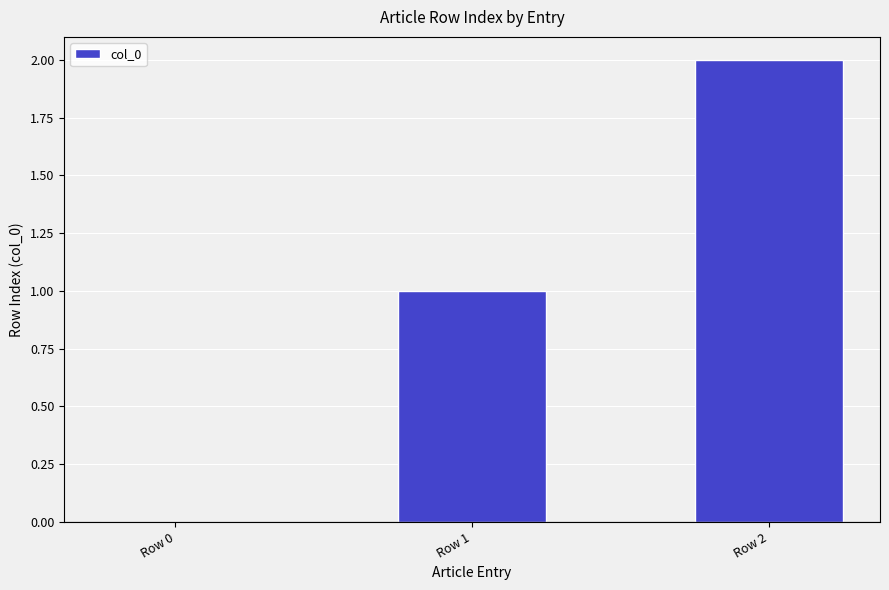

Are the bars grouped side by side (vs. stacked)?

No